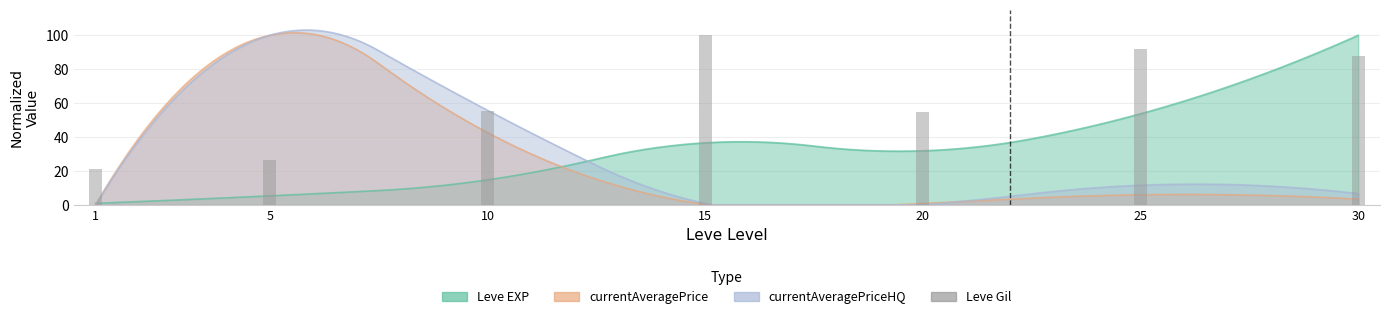

How many values are below 55?

3